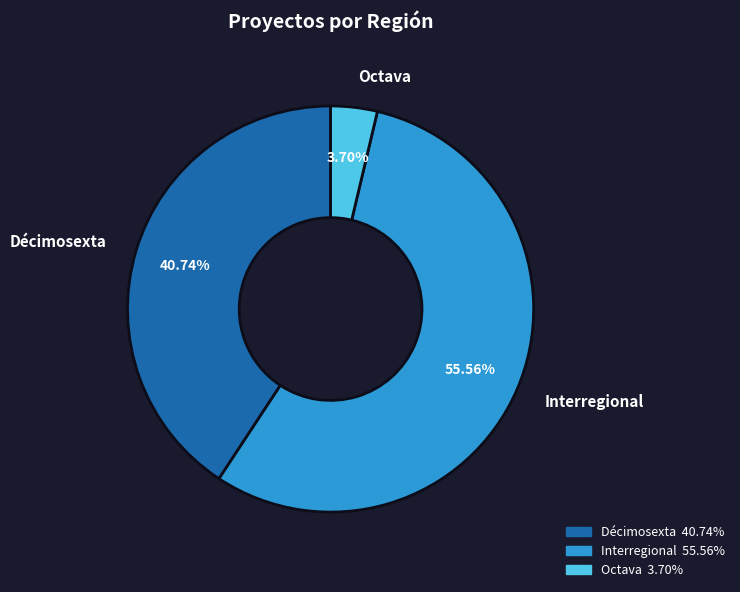

The Décimosexta slice represents 41% of the pie. True or false?

True